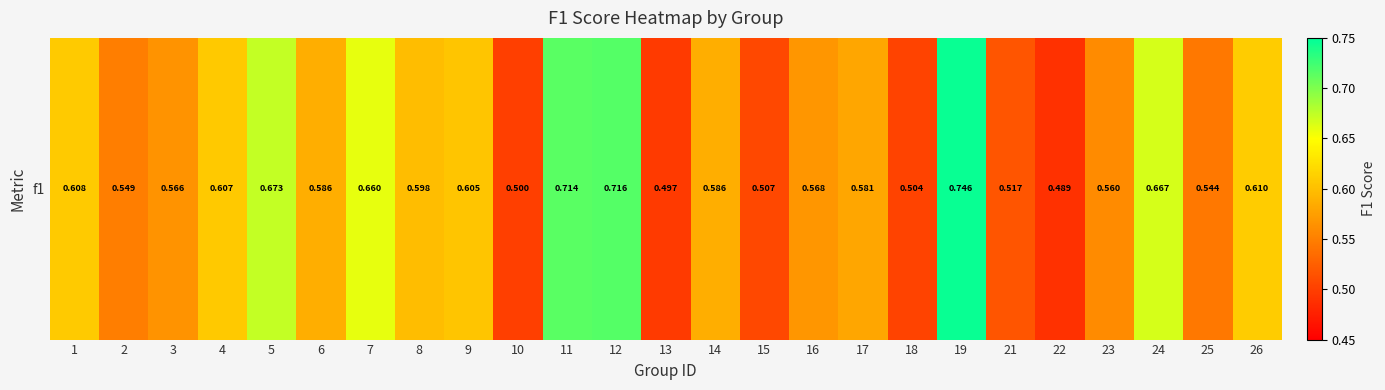

At which label is the value closest to 0?

22